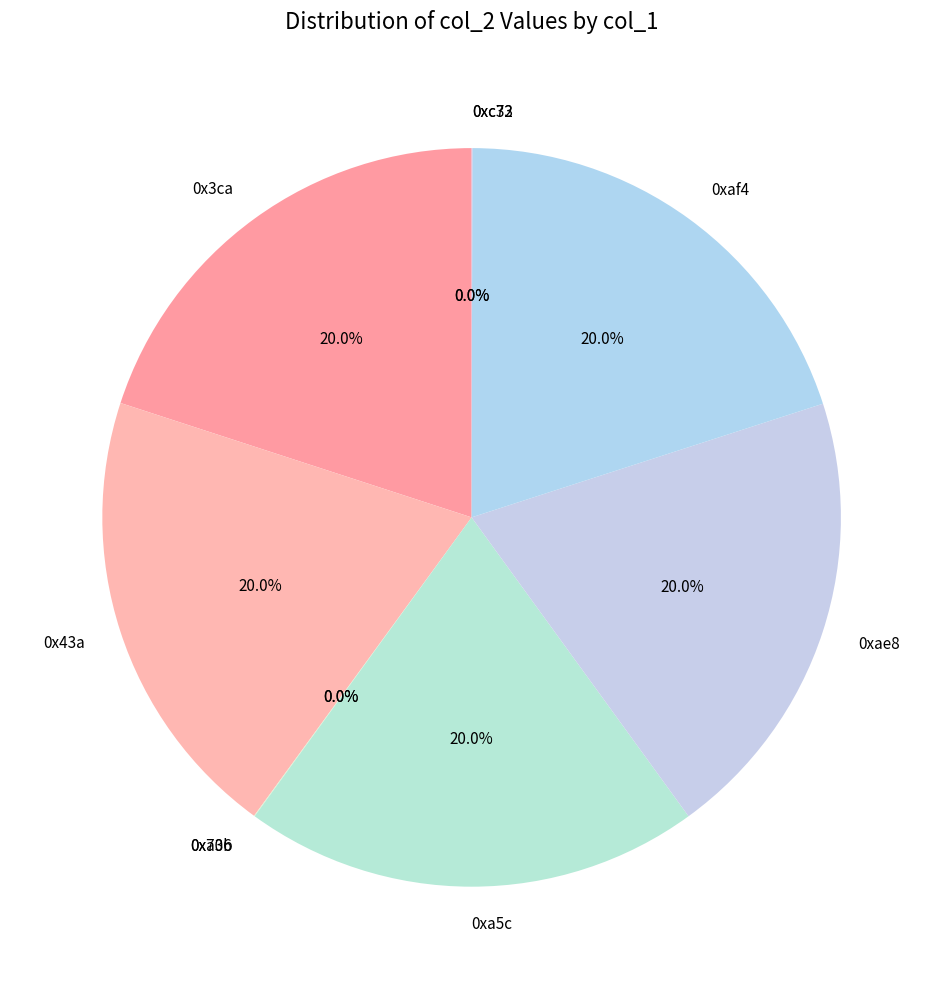

Is there any slice that represents more than half of the pie?

No